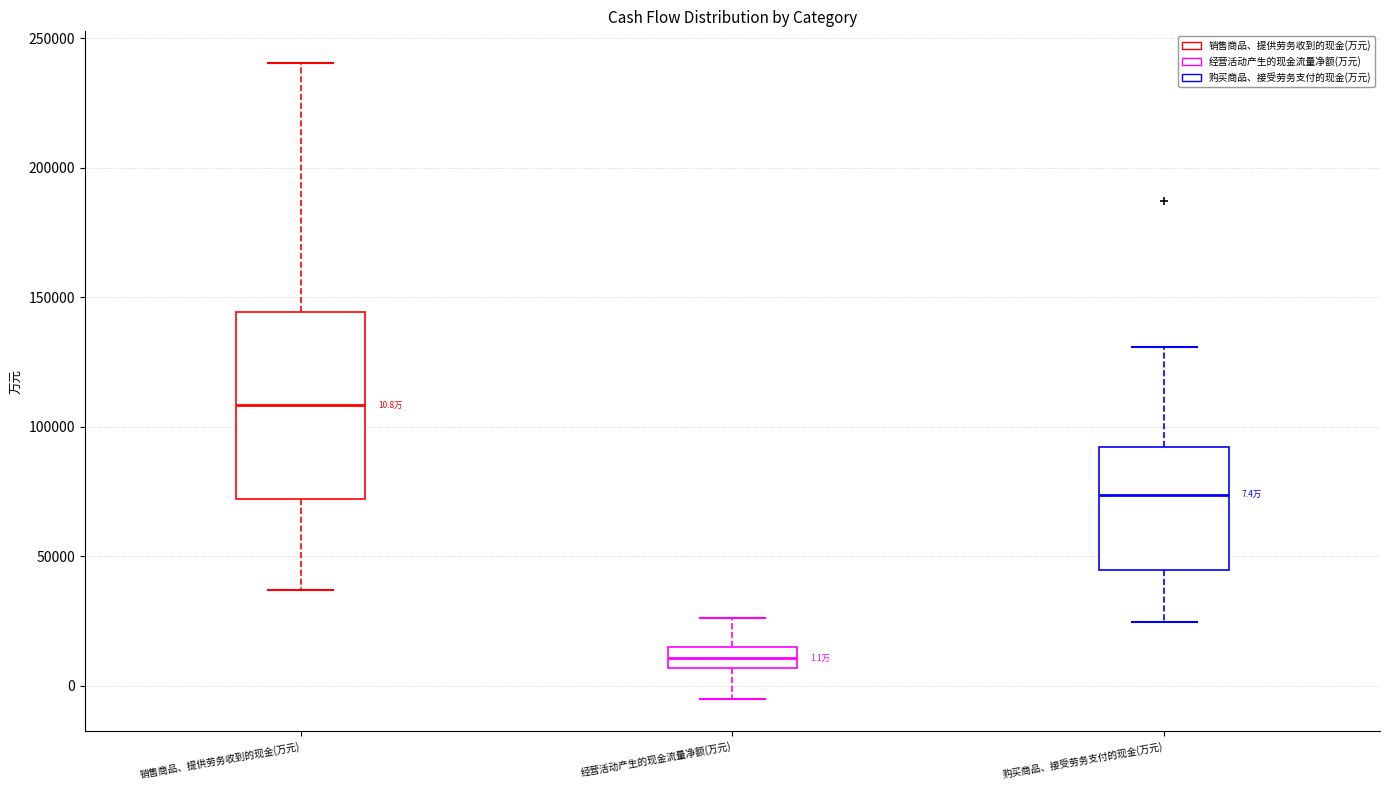

Which box has the highest median line?

销售商品、提供劳务收到的现金(万元)